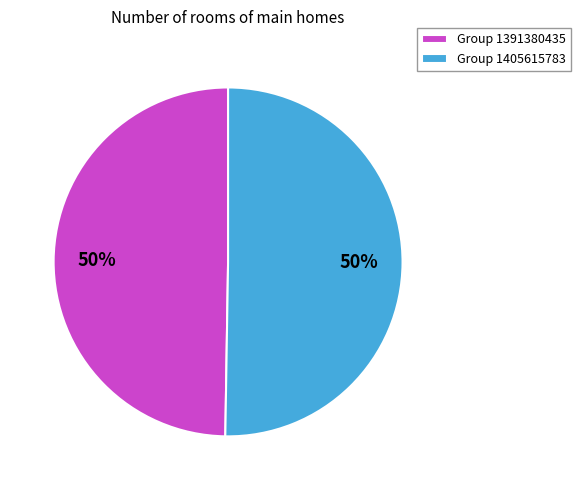

True or false: Group 1391380435 accounts for 63% of the total.

False